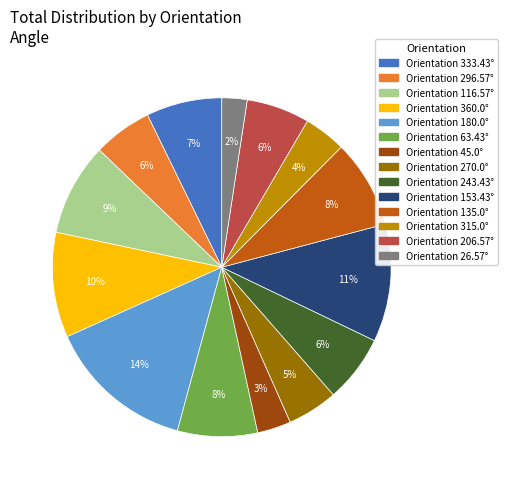

To the nearest percent, what is the average slice percentage?

7%